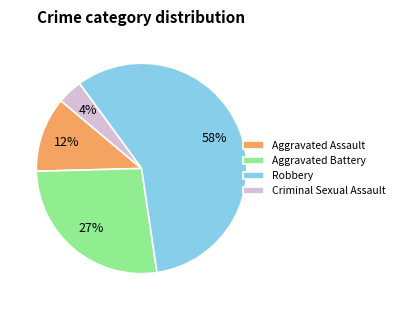

Which category has the biggest portion of the pie?

Robbery